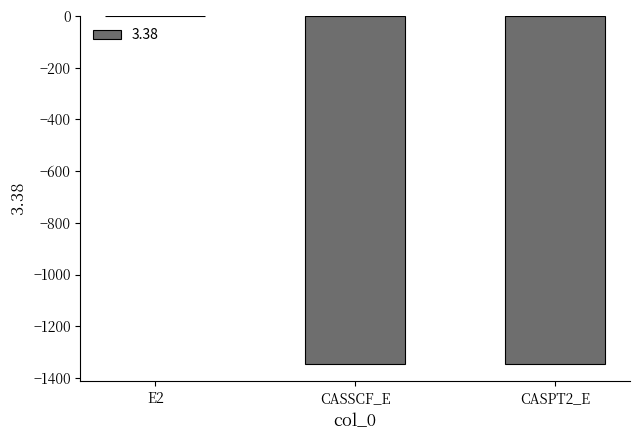

Where does the data first go above -1345?

E2